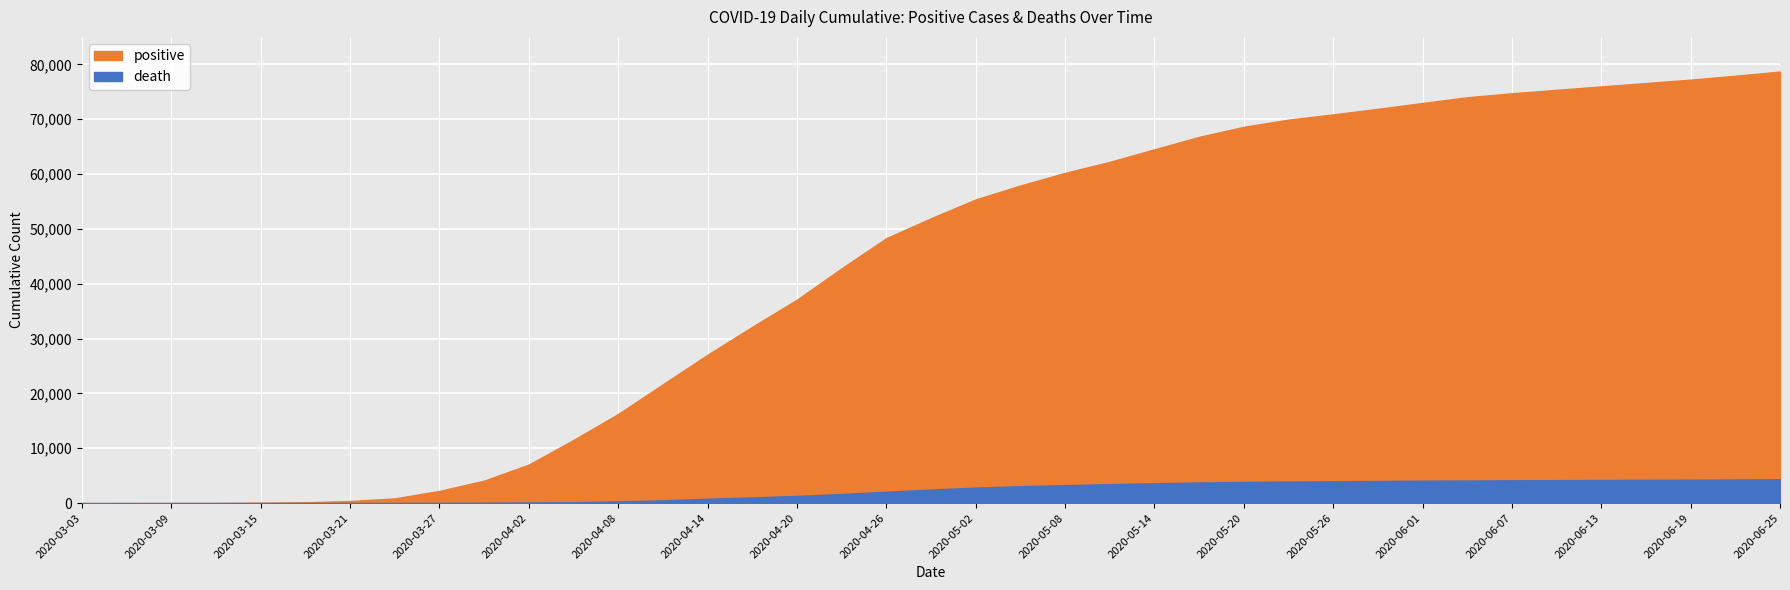

How many positive values does the death series have?

34